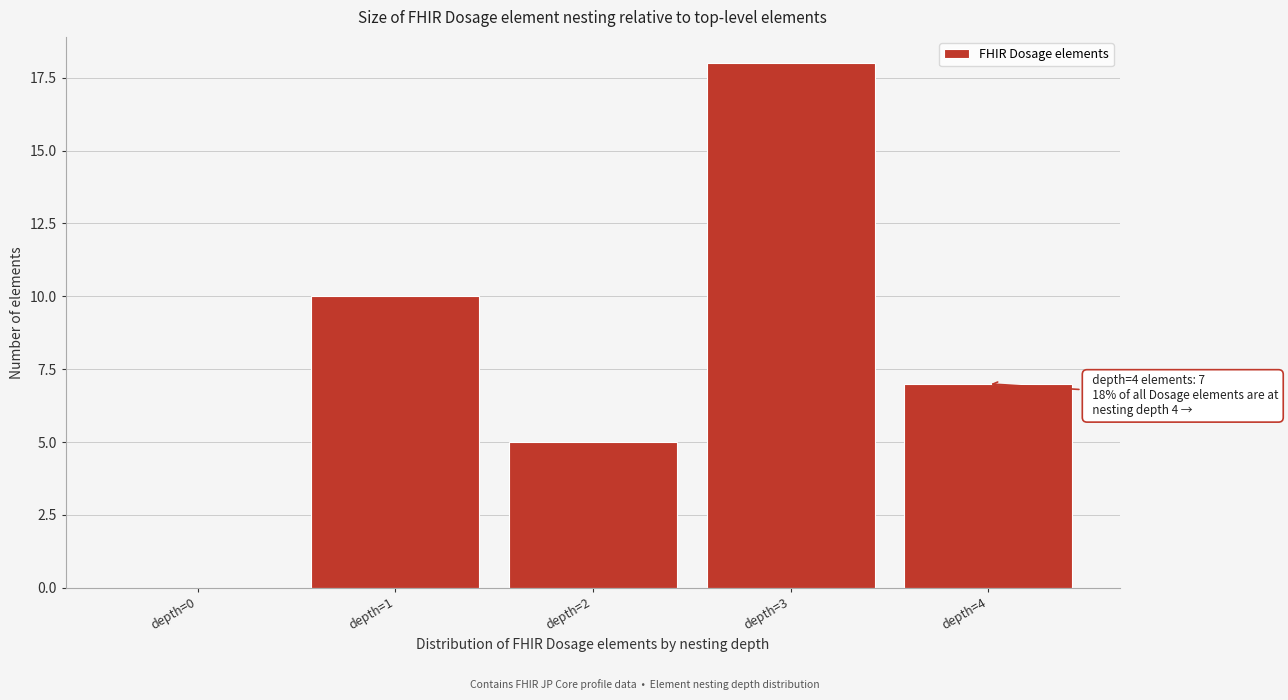

Reading left to right, transcribe all the data shown in this chart.

depth=0=0	depth=1=10	depth=2=5	depth=3=18	depth=4=7